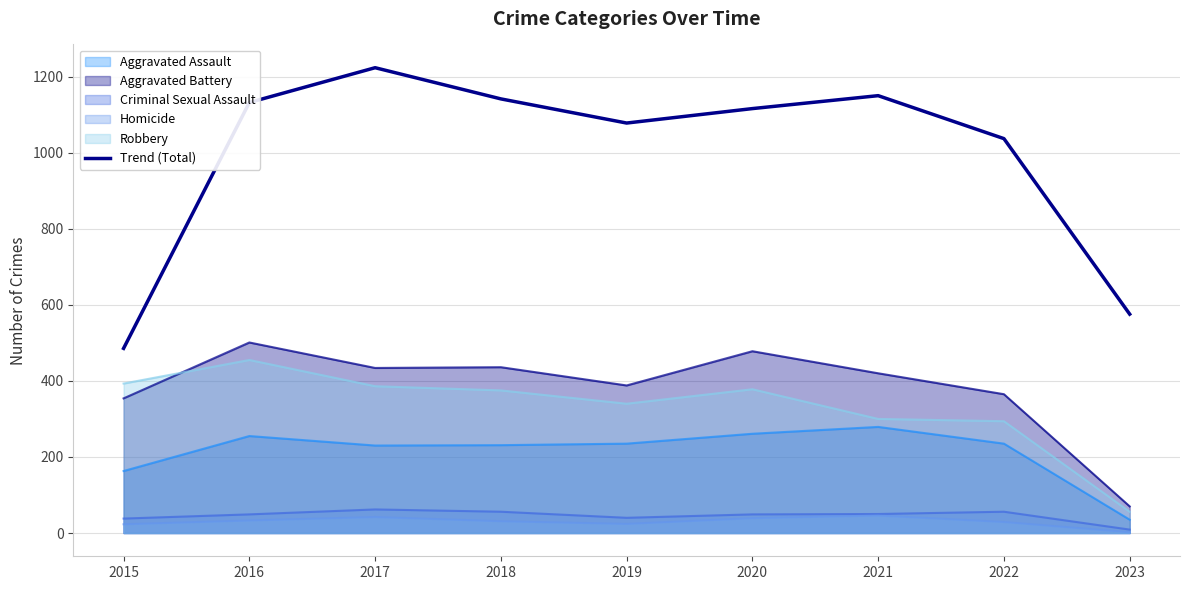

How many data points are less than 1116?

4